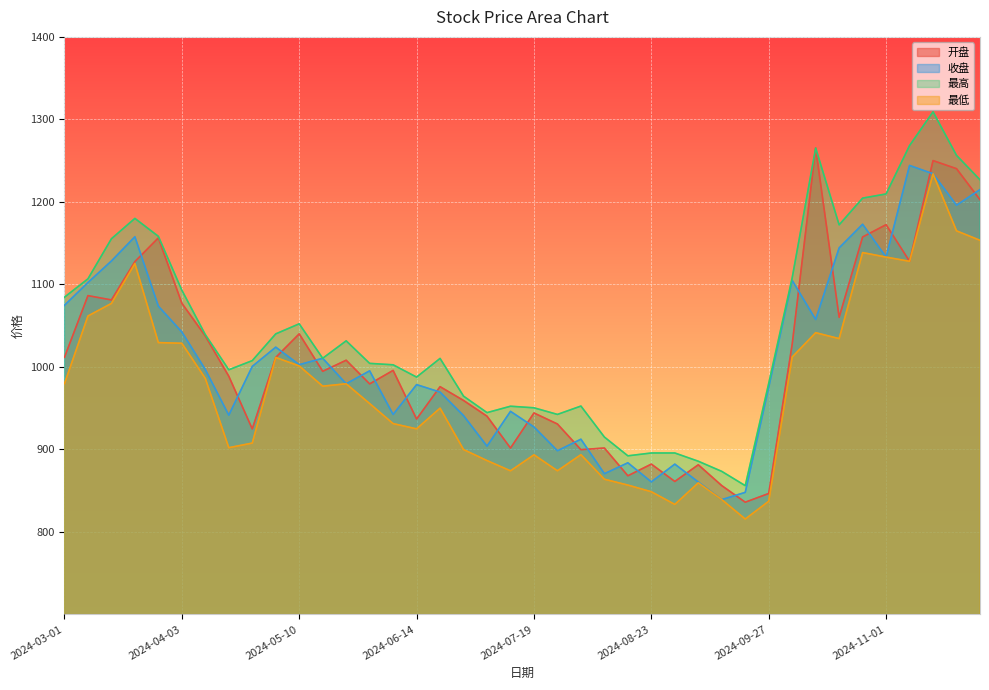

What is the label of the 22nd point from the right?

2024-07-05